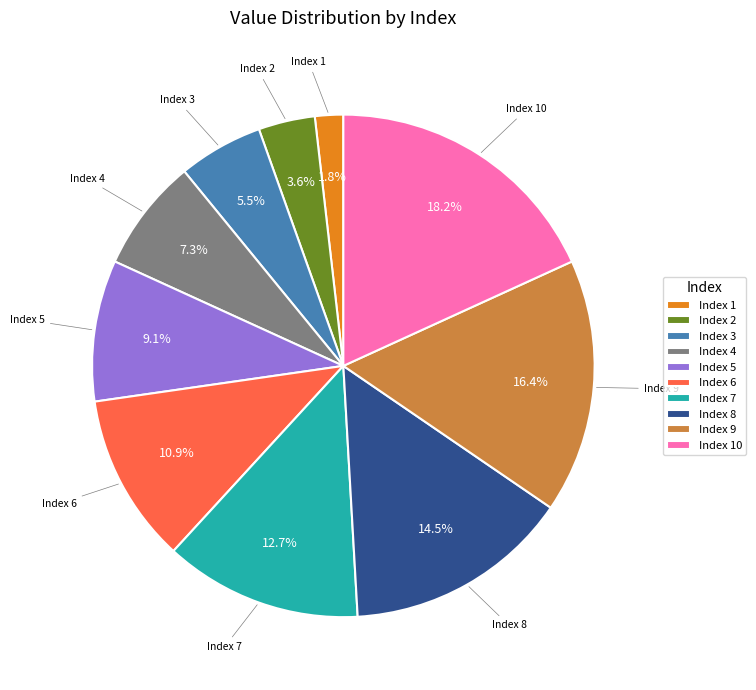

Does Index 1 represent more than half of the total?

No